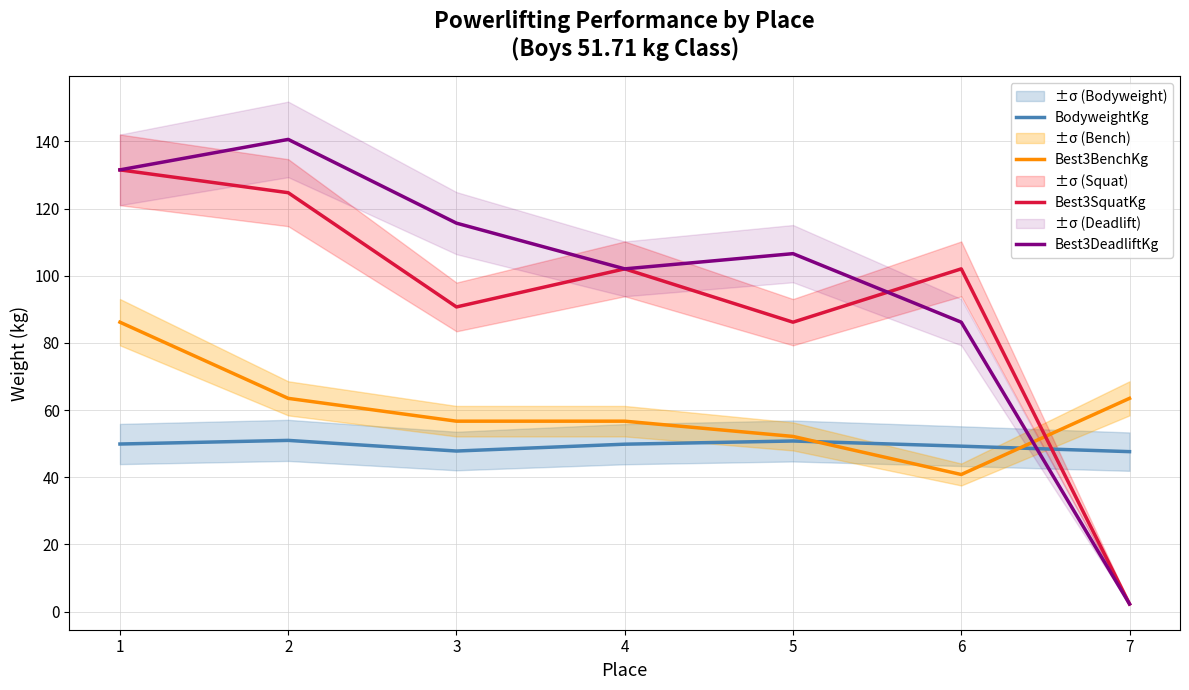

What are all the series names shown in the legend?

BodyweightKg, Best3BenchKg, Best3SquatKg, Best3DeadliftKg